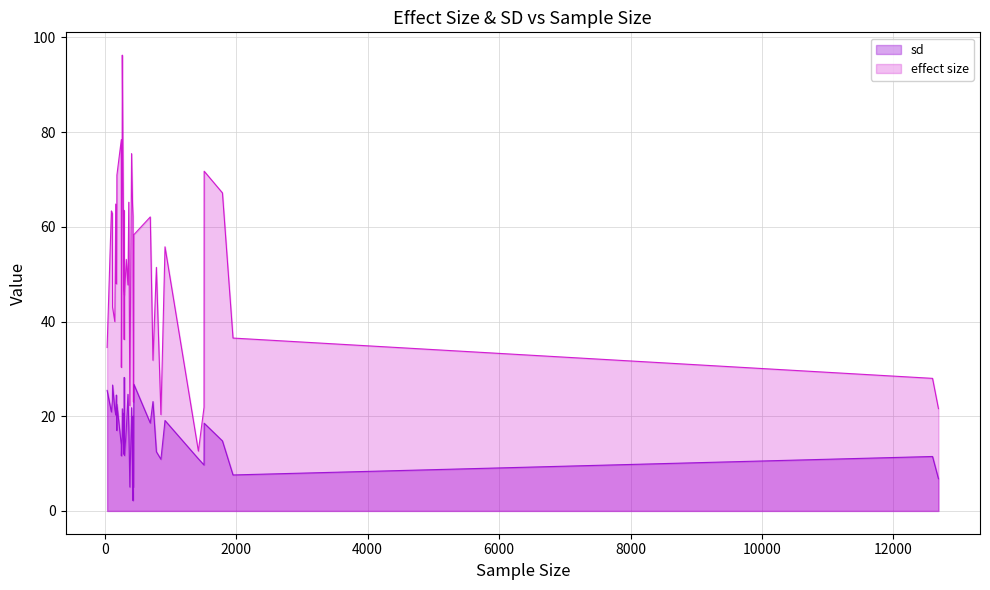

Rank the categories by sd value from highest to lowest.

11, 18, 34, 35, 6, 14, 27, 24, 30, 29, 32, 10, 23, 16, 21, 28, 2, 33, 19, 1, 7, 36, 31, 17, 9, 26, 38, 22, 5, 20, 4, 8, 25, 3, 15, 13, 12, 37, 0, 39